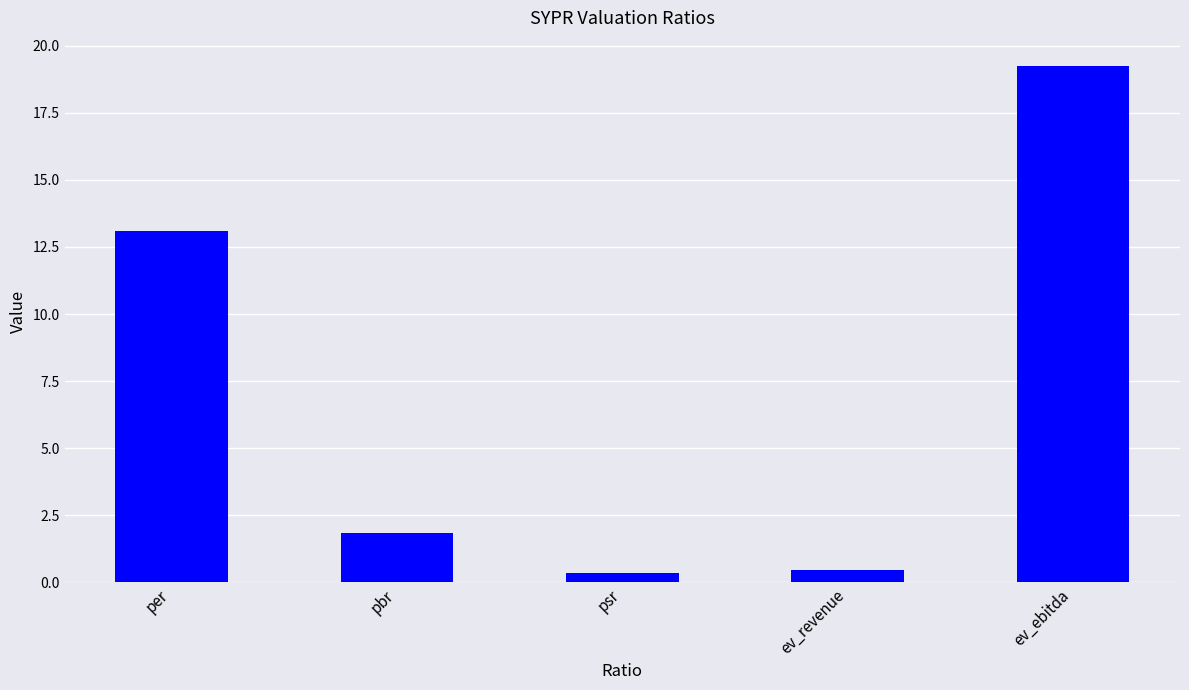

What position from the left is per?

1